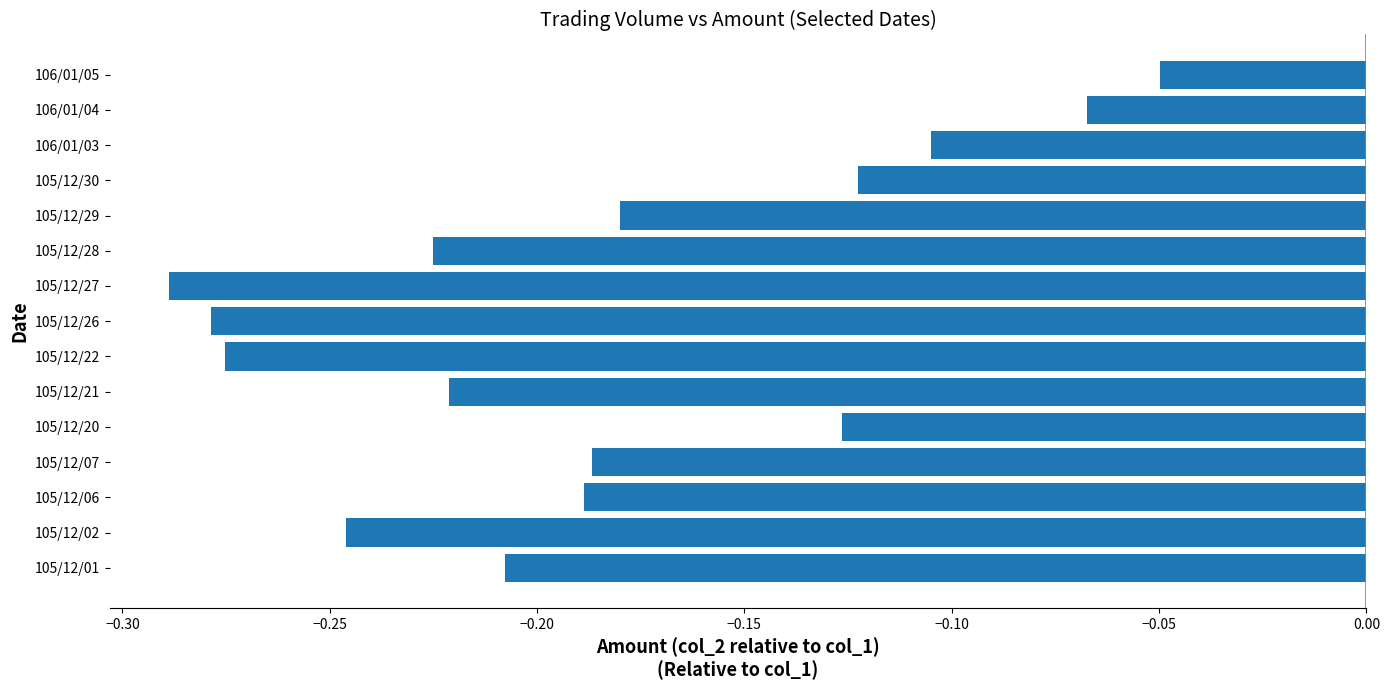

What is the sum of all values?

-2.8